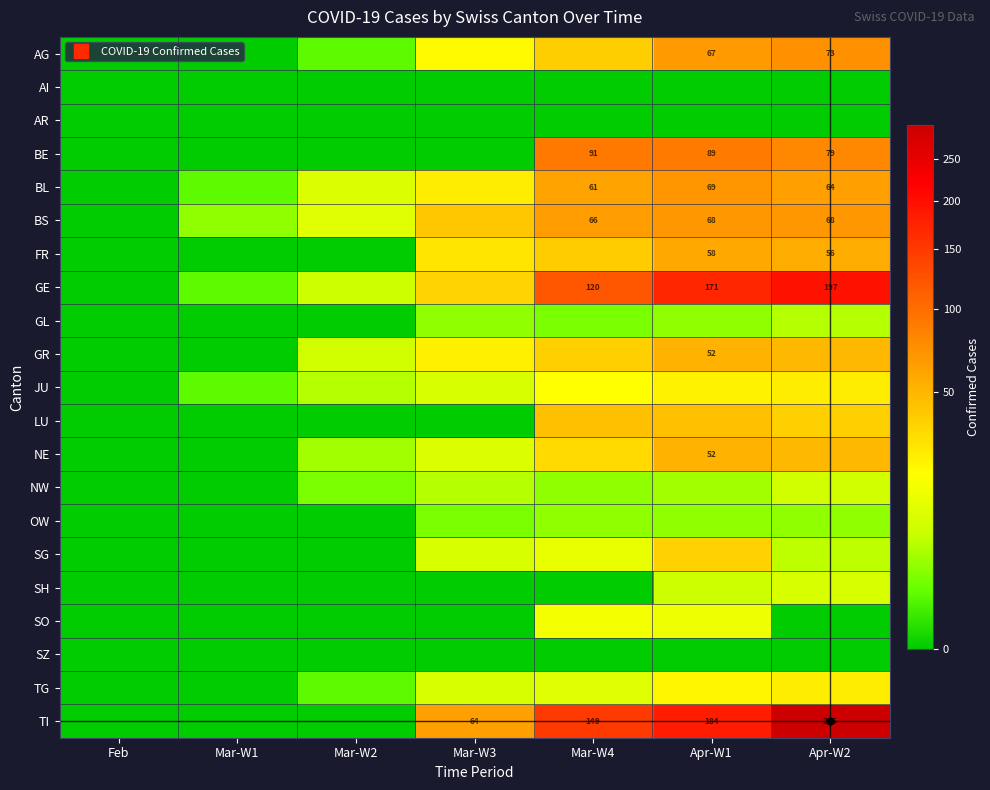

Count the number of data series in this chart.

21